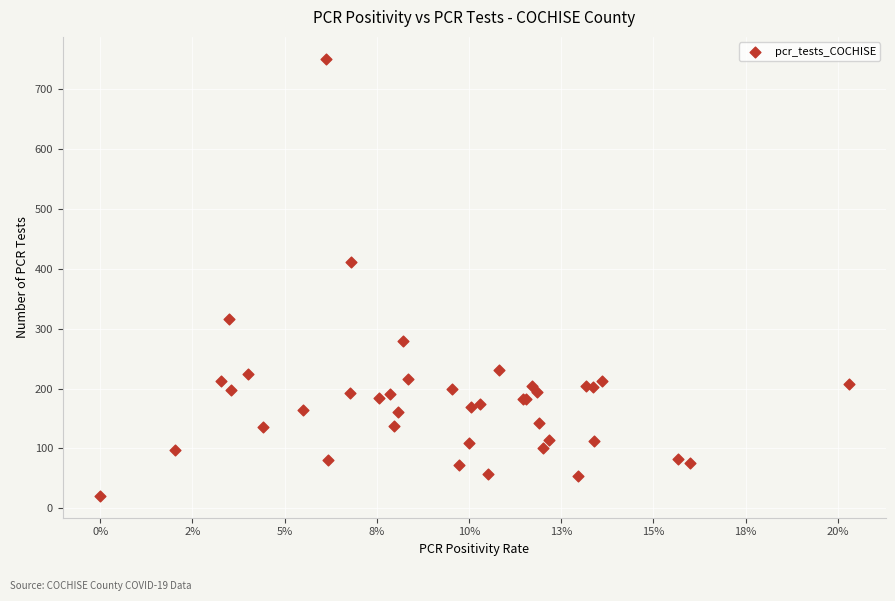

What Y value in the scatter plot is closest to 385?

411